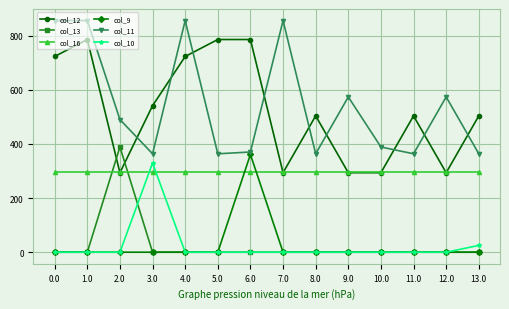

How many distinct data groups are displayed?

6